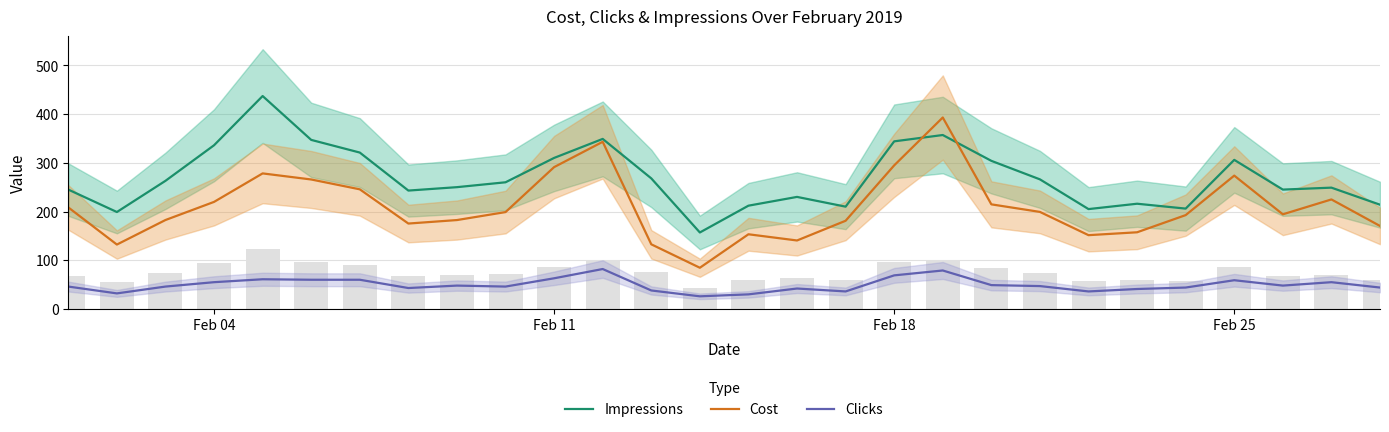

What is the sum of all Clicks values?

1385.0